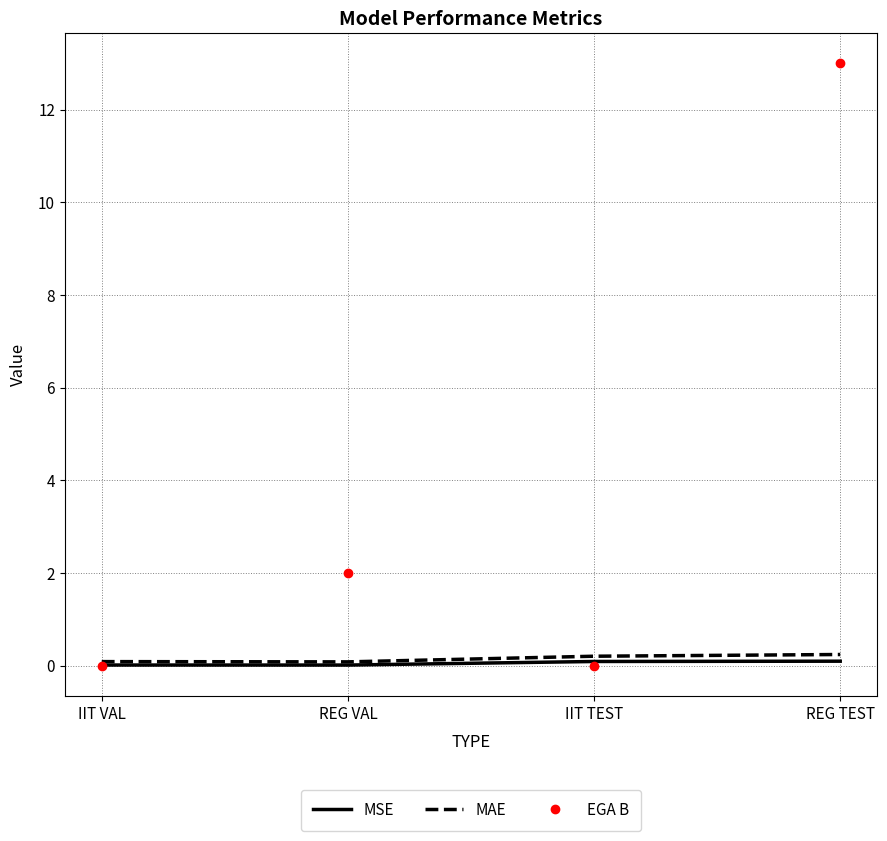

What is the average value of the MSE series?

0.1